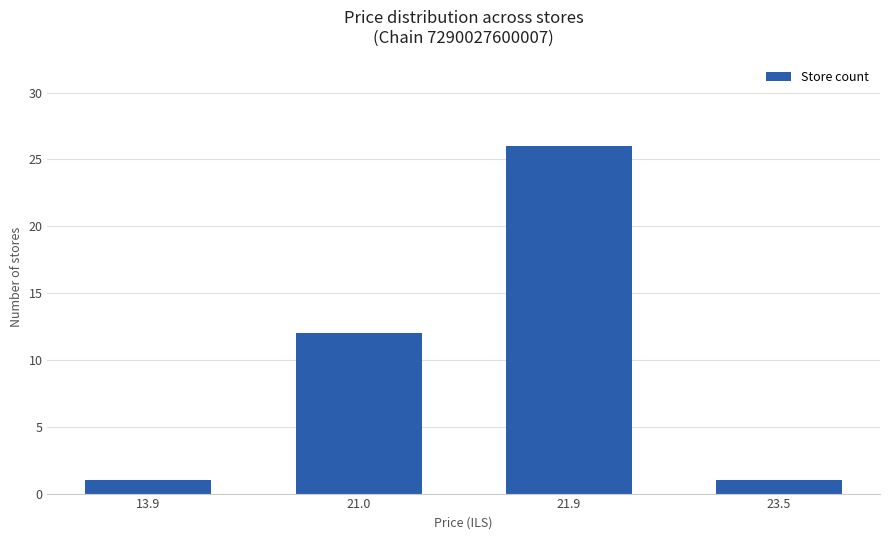

Reading left to right, what are all the values shown in this chart?

1	12	26	1